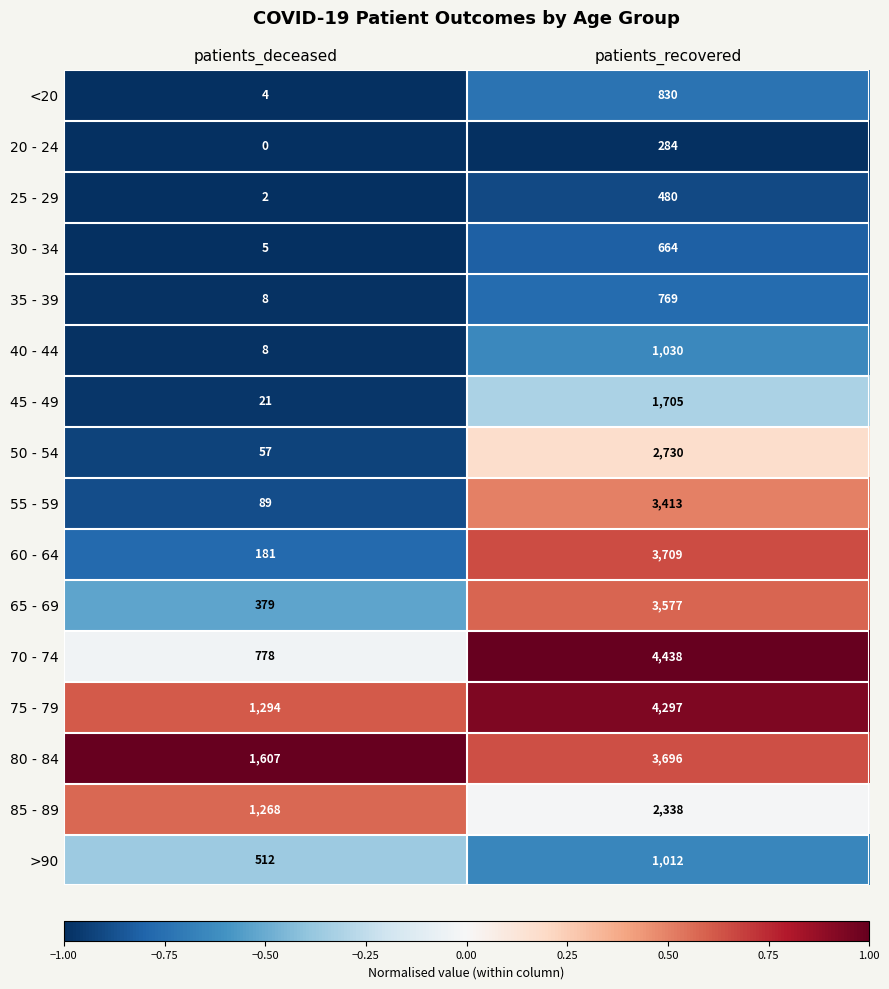

Is it true that 50 - 54 equals 4035 at patients_recovered?

False